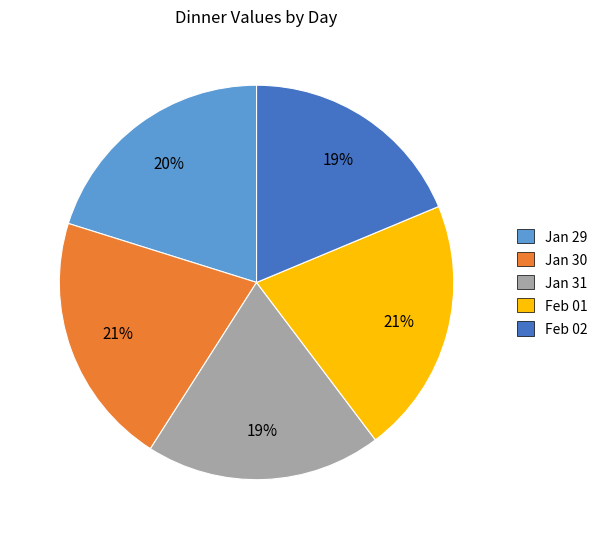

To the nearest percent, what is the average slice percentage?

20%